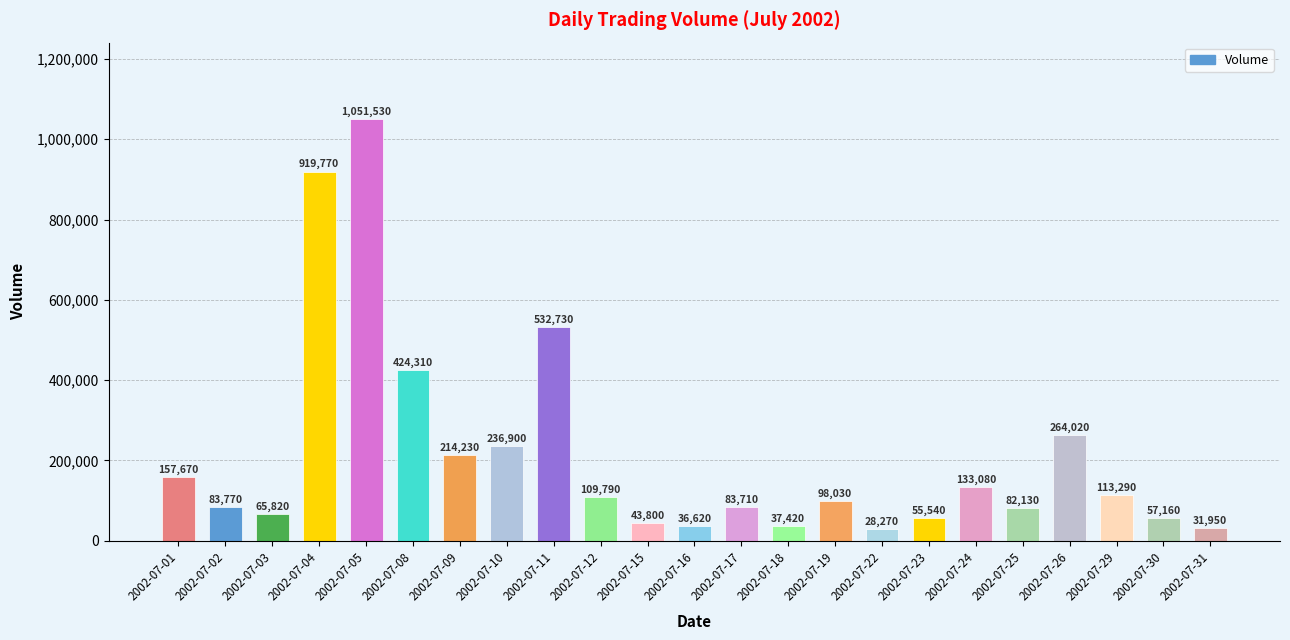

At which label is the value closest to 539900?

2002-07-11